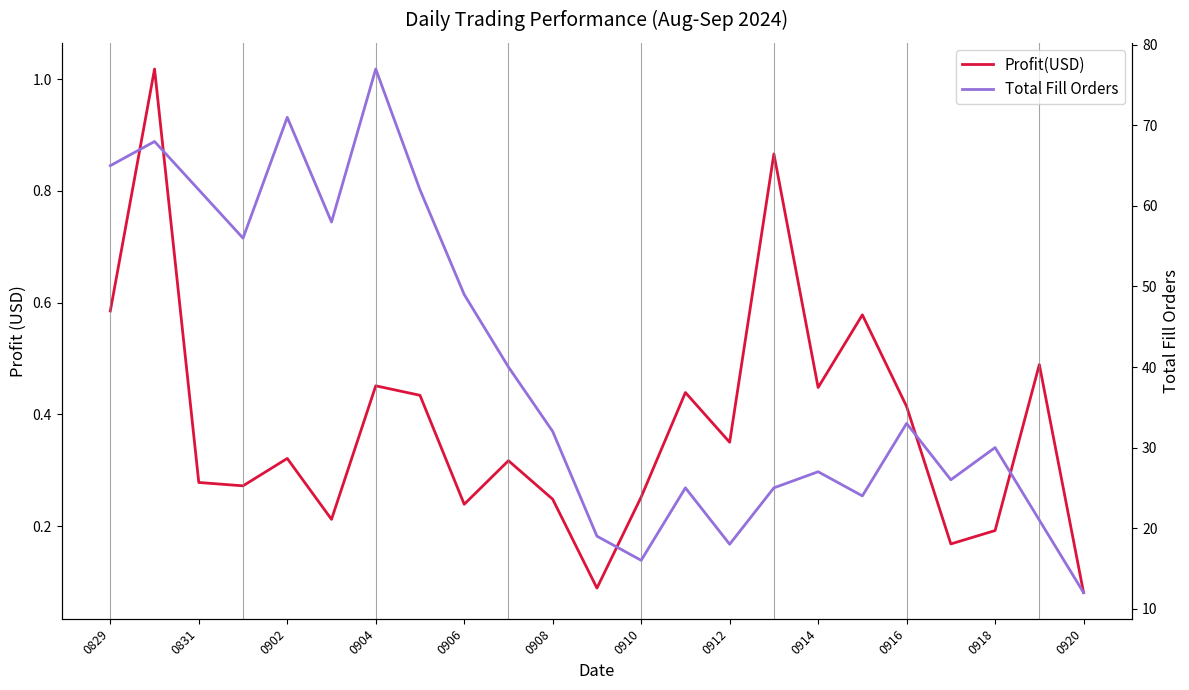

What is the maximum value for Total Fill Orders?

77.0